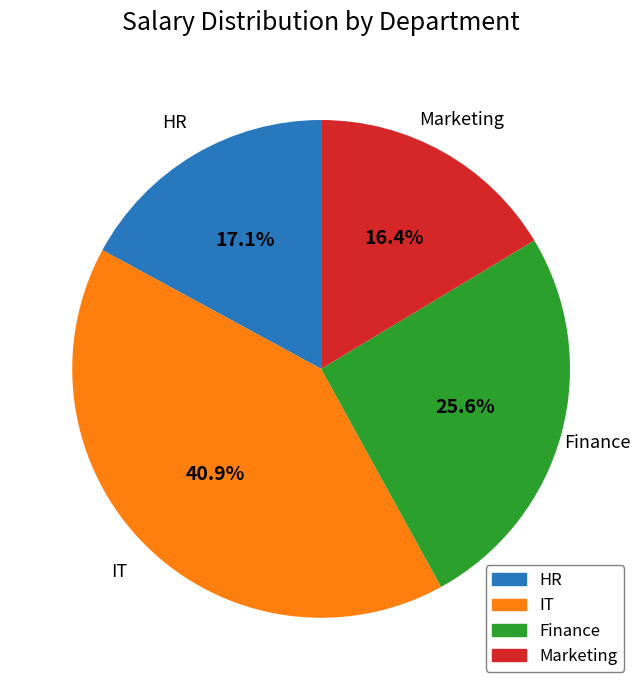

What percentage is the Finance slice, to the nearest percent?

26%